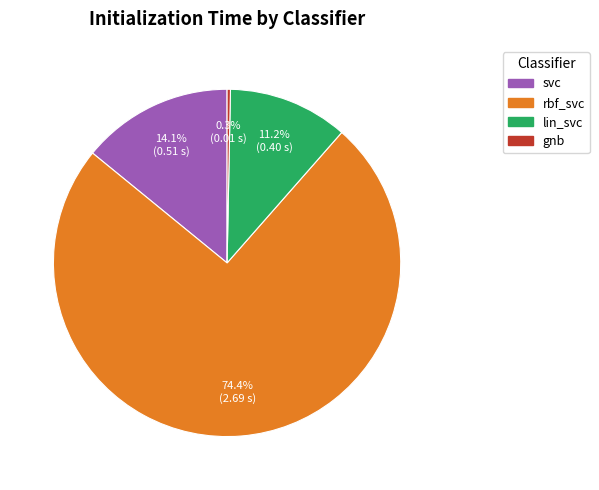

Is there any slice that represents more than half of the pie?

Yes